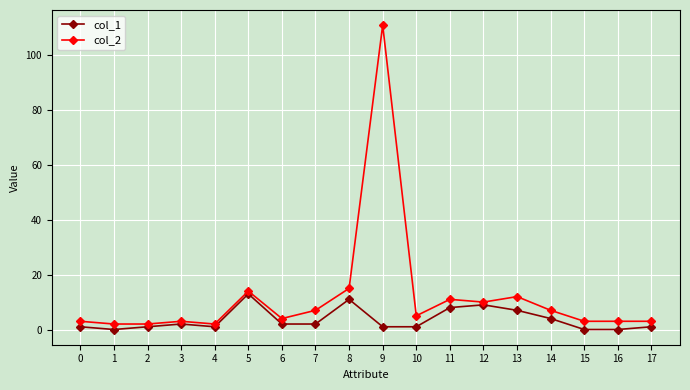

True or false: col_2 and col_1 intersect in this chart.

False